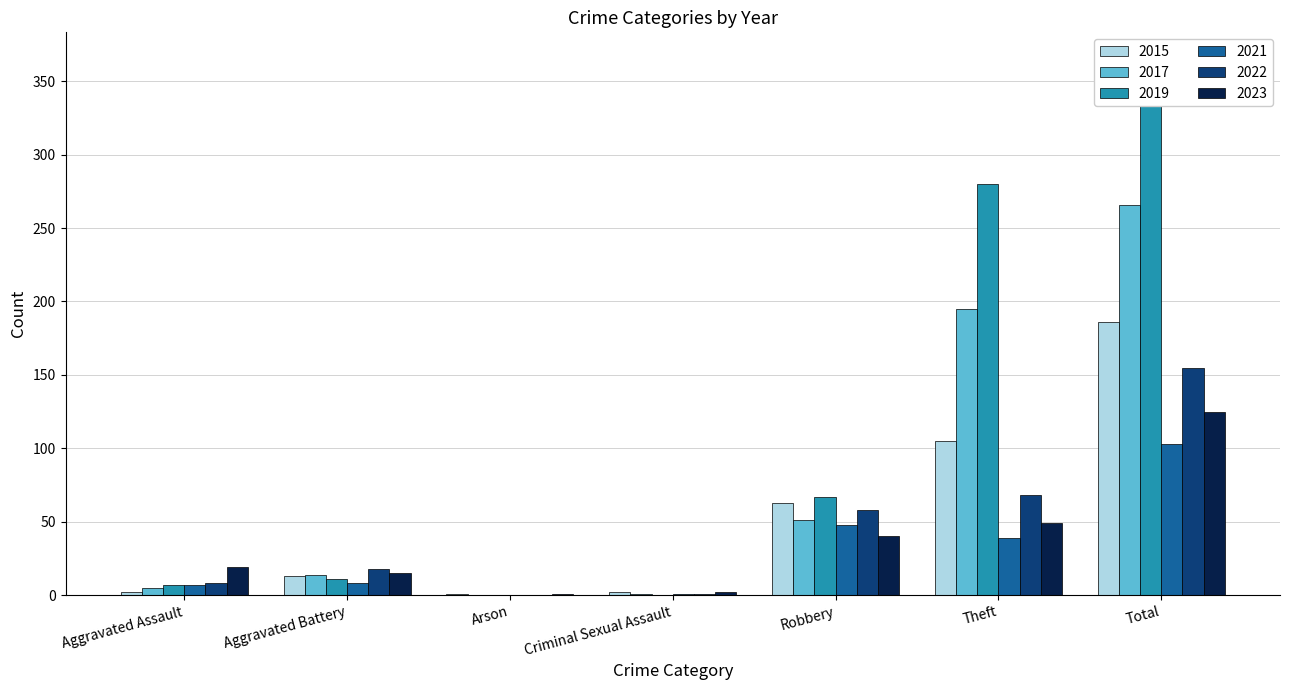

How many bars are there in each group?

6